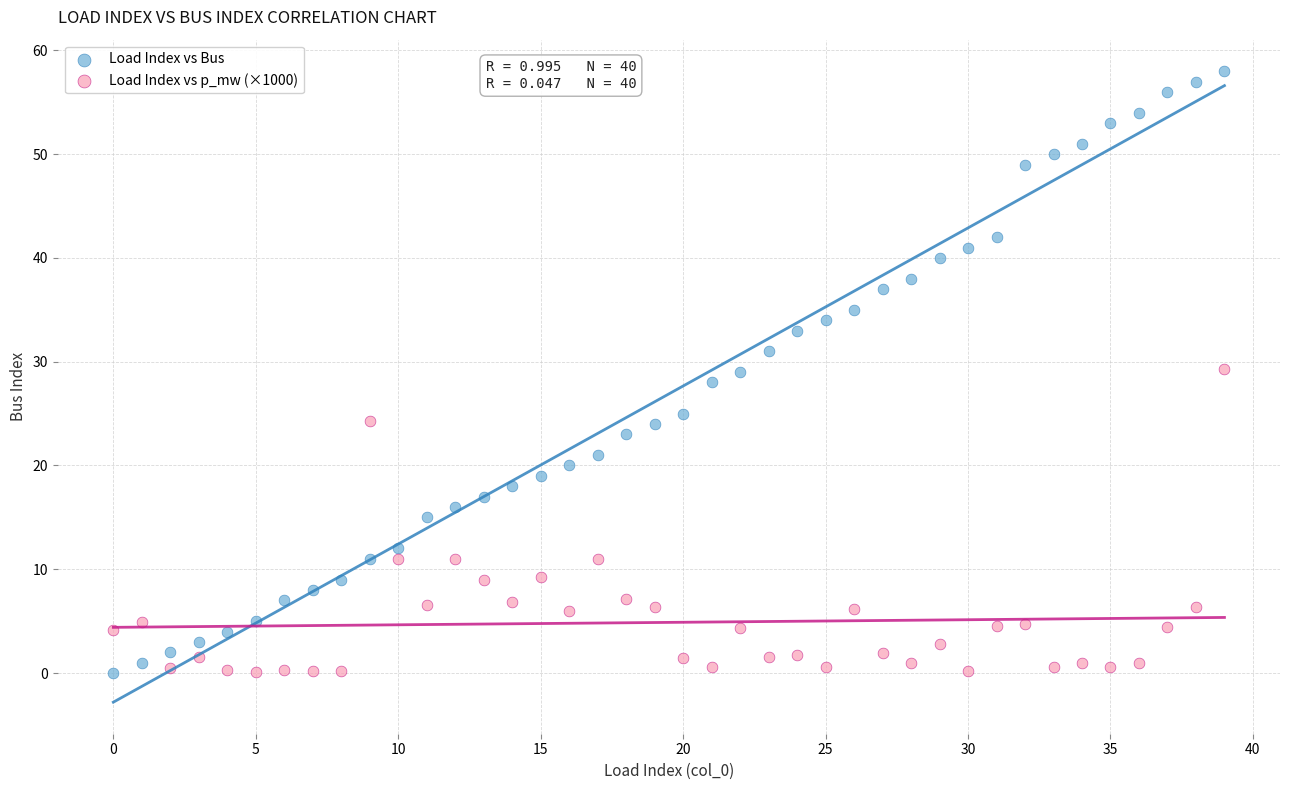

What are all the series names shown in the legend?

Load Index vs Bus, Load Index vs p_mw (×1000)